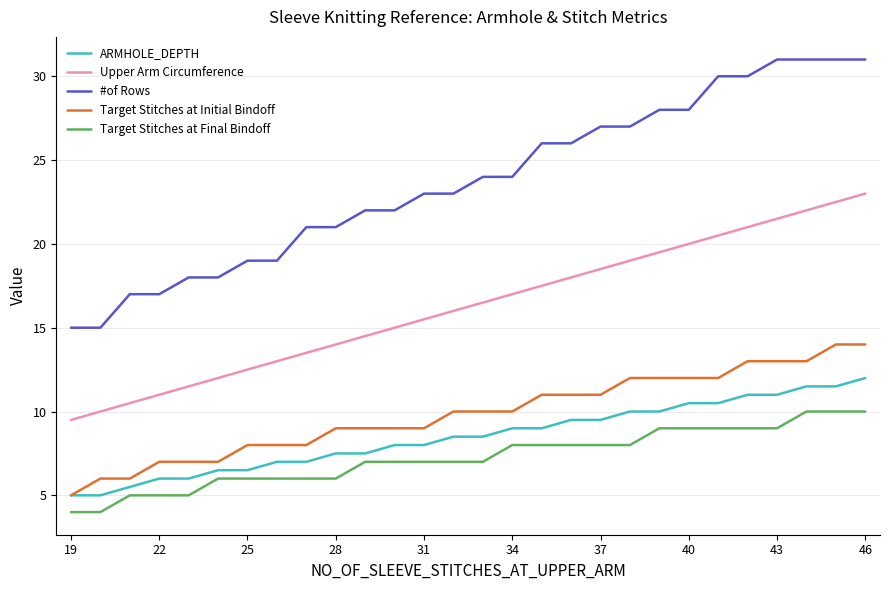

True or false: Upper Arm Circumference and Target Stitches at Final Bindoff intersect in this chart.

False